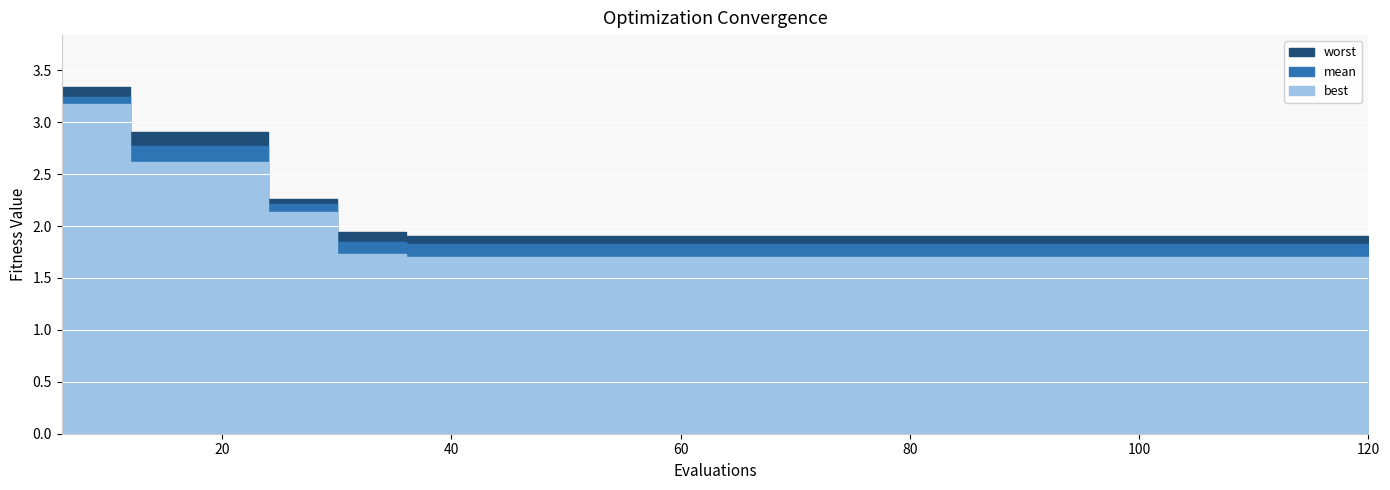

What is the sum of the mean values at 96 and 6?

5.1